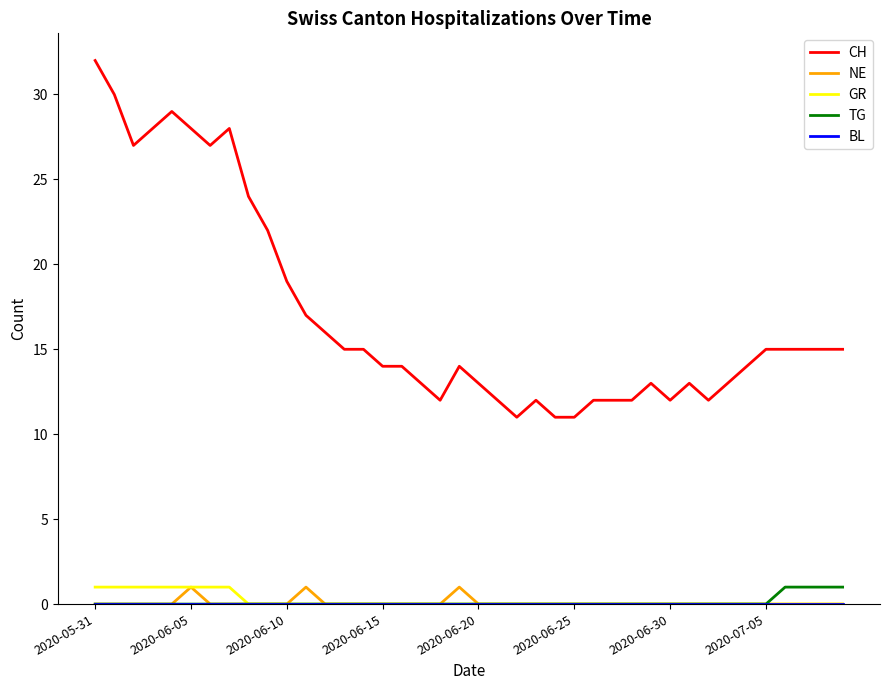

Which series has the largest total across all categories?

CH